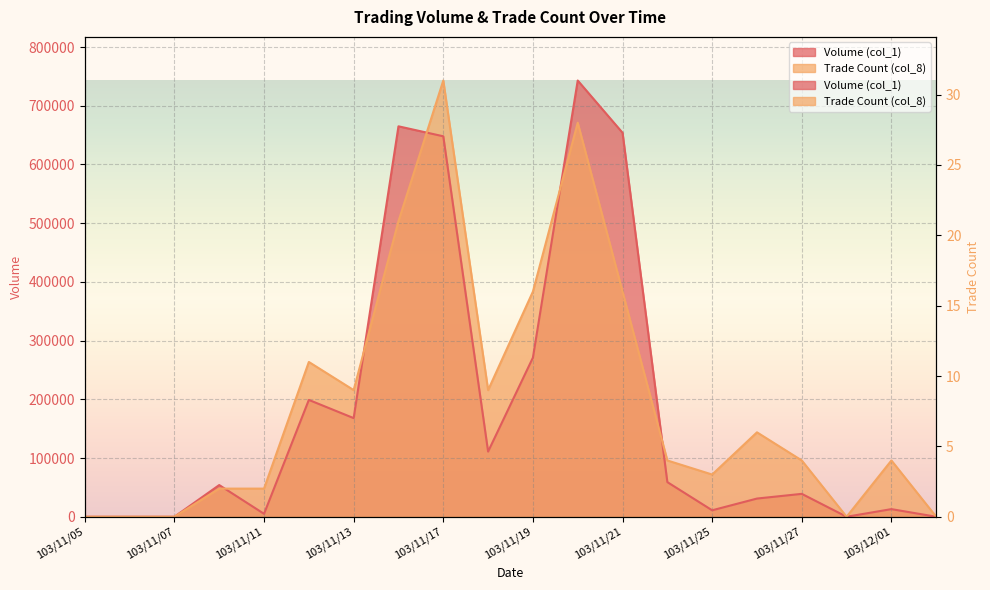

Where is Volume (col_1) nearest to the value 371500?

103/11/19